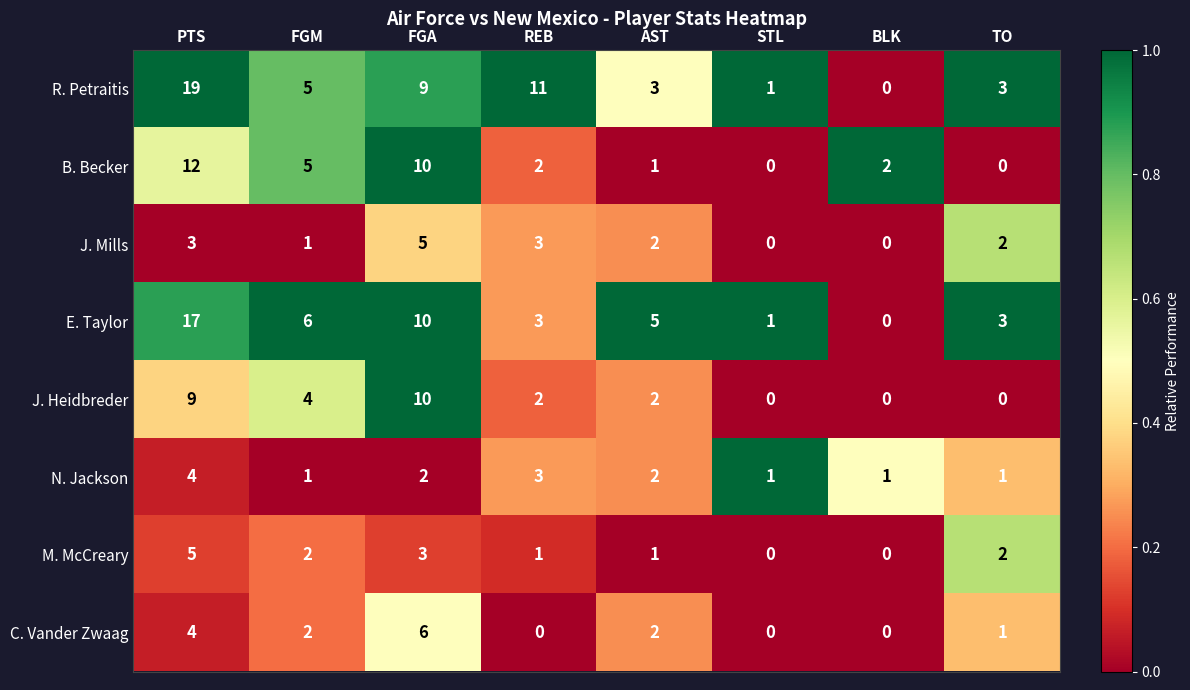

At which category is the sum across all series the highest?

PTS